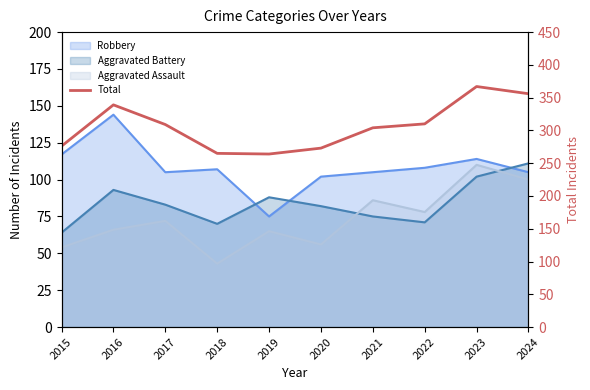

Approximately how many times larger is the value at 2022 compared to 2024?

0.9